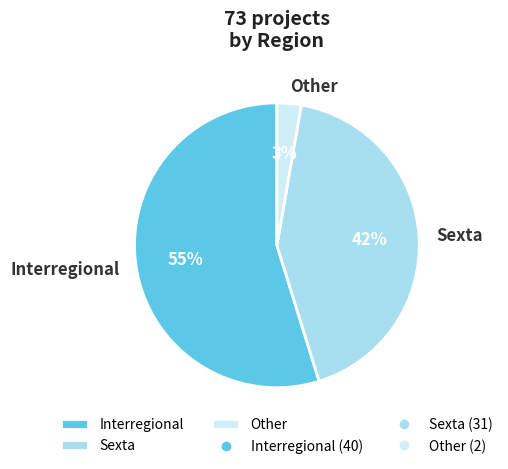

To the nearest percent, what is the difference between the largest and smallest slice percentages?

52%